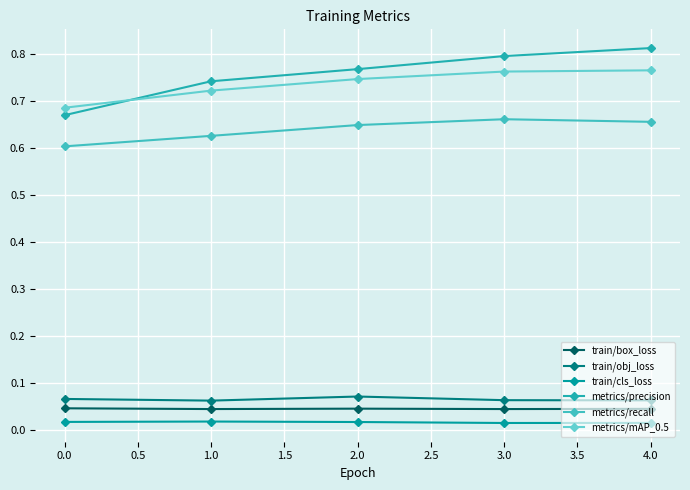

Is this an area chart (filled region under the line)?

No